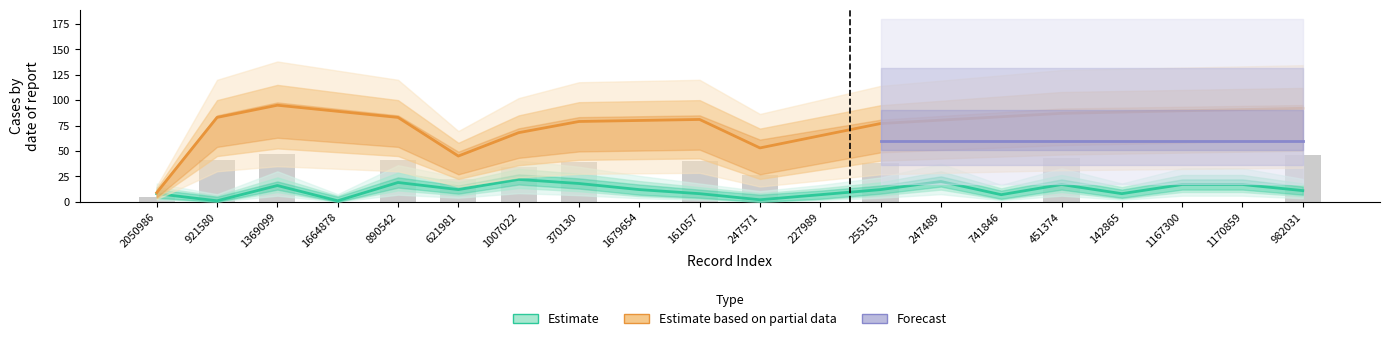

What is the total value across all series at 921580?

42.5